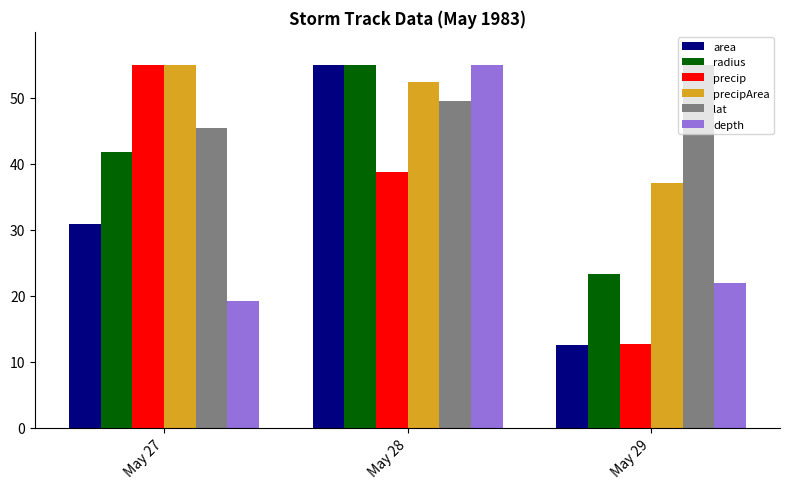

True or false: area has a value of 12.5 at May 29.

True